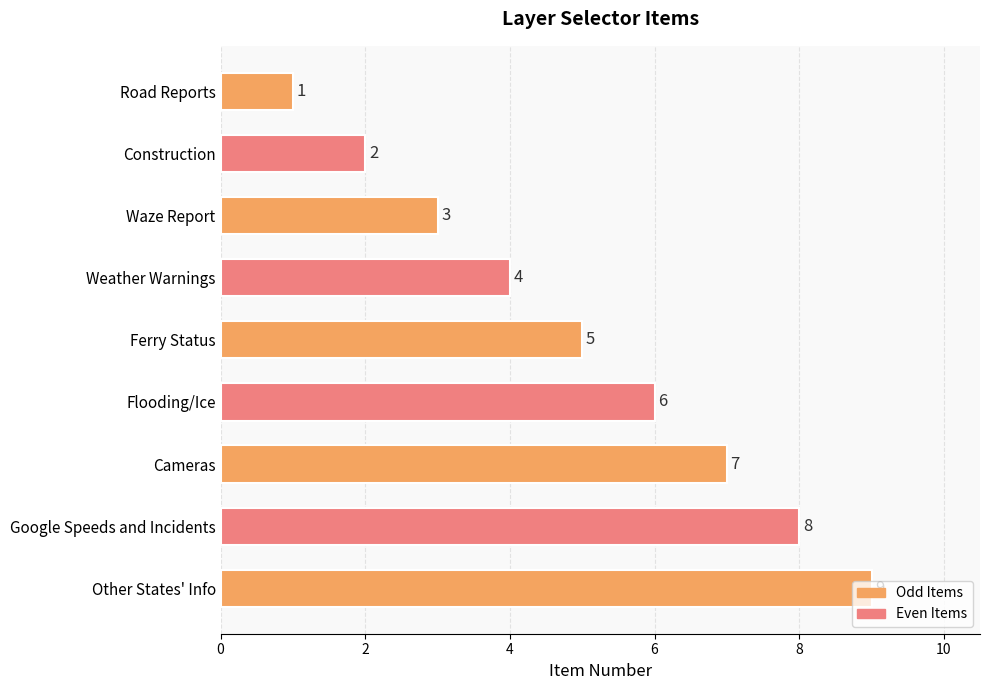

Approximately how many times larger is the value at Other States' Info compared to Construction?

4.5